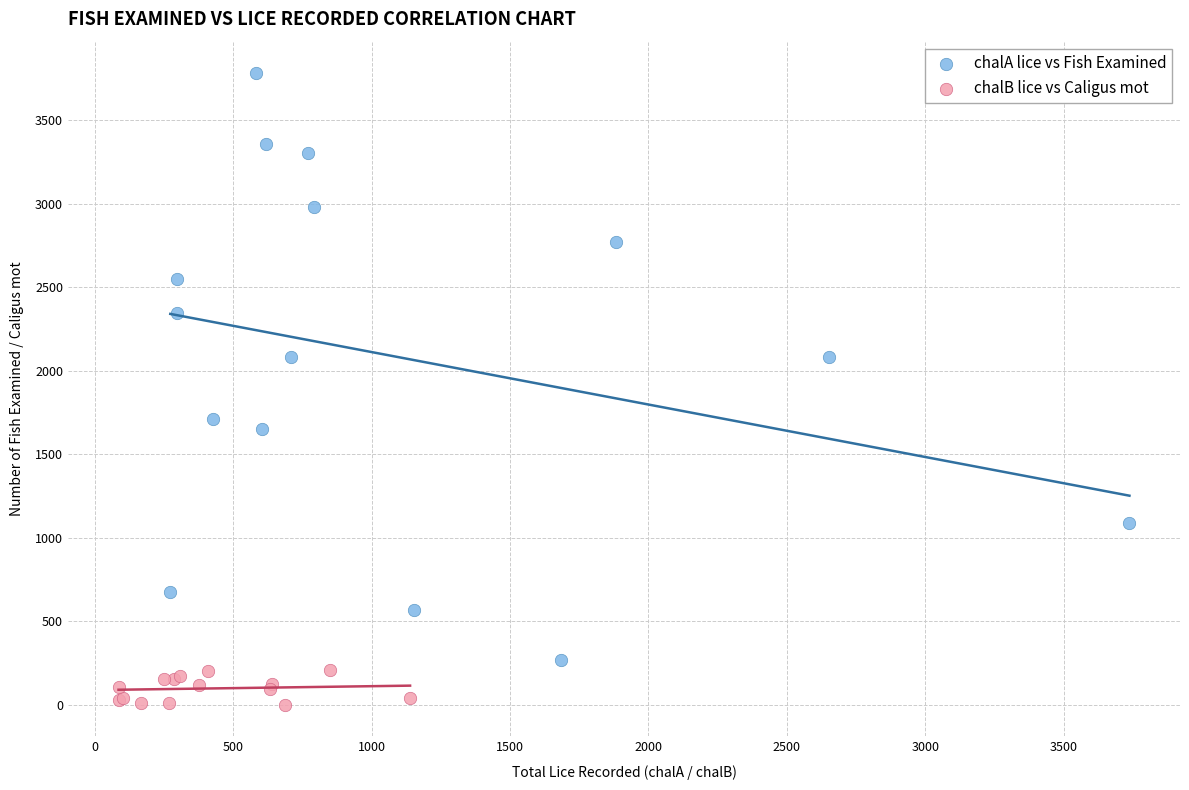

Which series has the largest Y range (max minus min)?

chalA lice vs Fish Examined